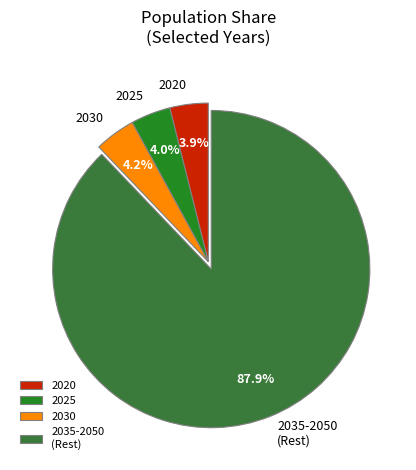

Is there any slice that represents more than half of the pie?

Yes